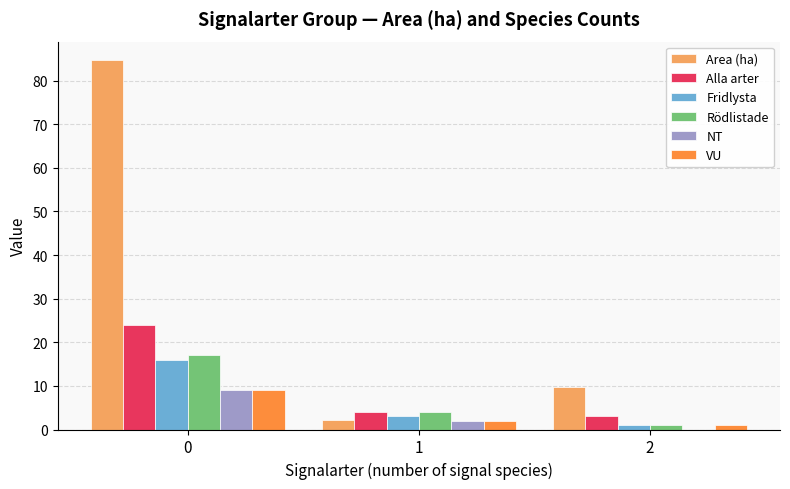

Where is Fridlysta nearest to the value 8?

1